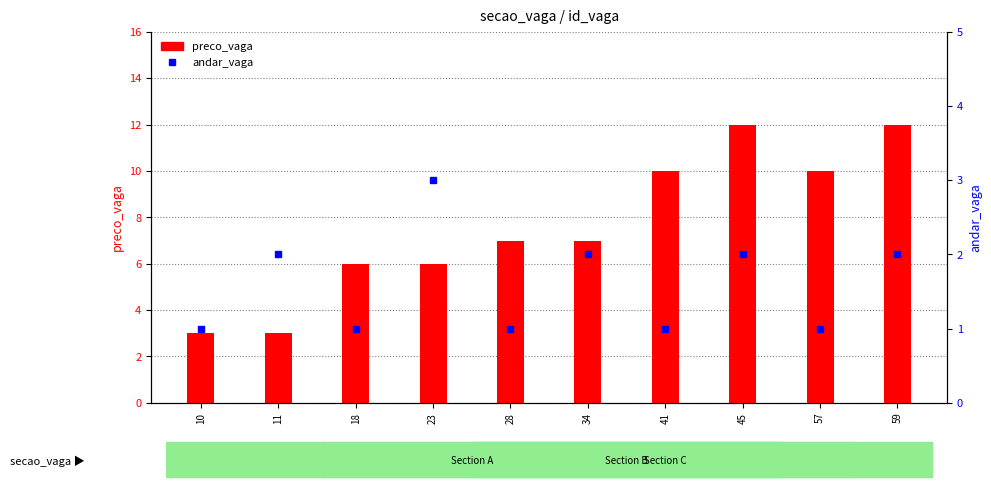

What is the total value across all series at 18?

7